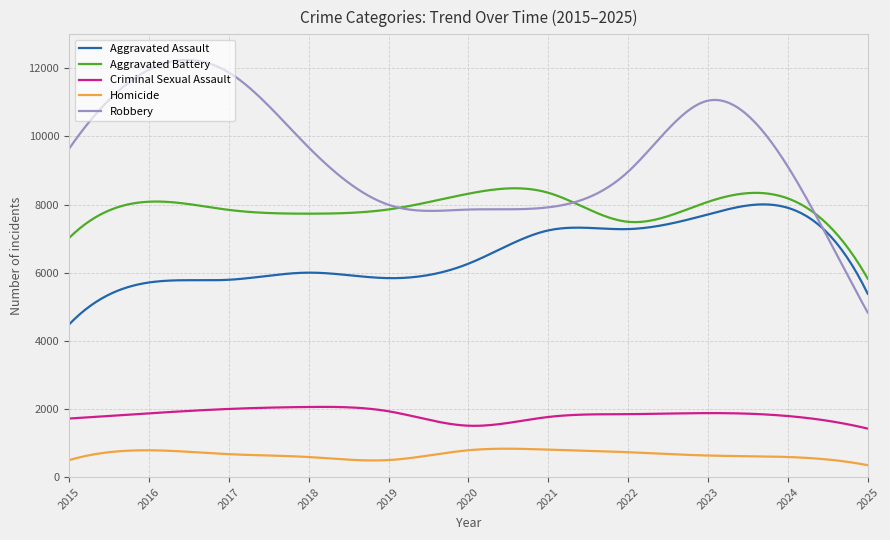

Is this an area chart (filled region under the line)?

No